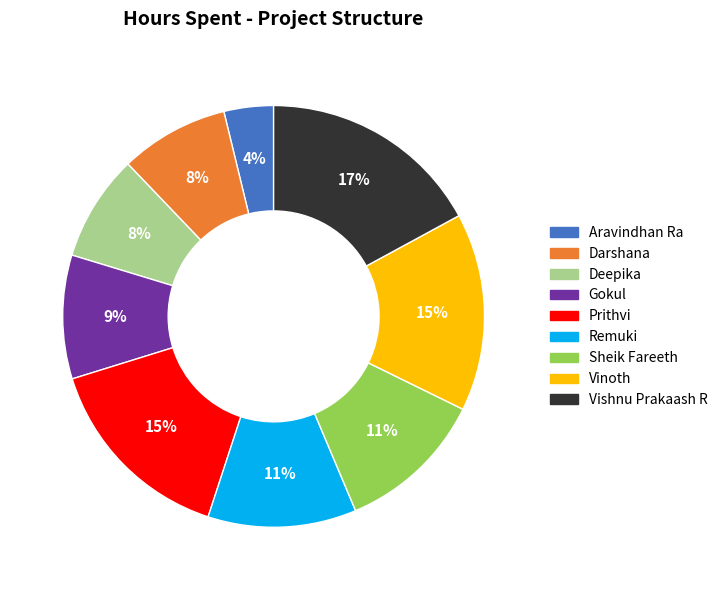

Which slice is the smallest?

Aravindhan Ra